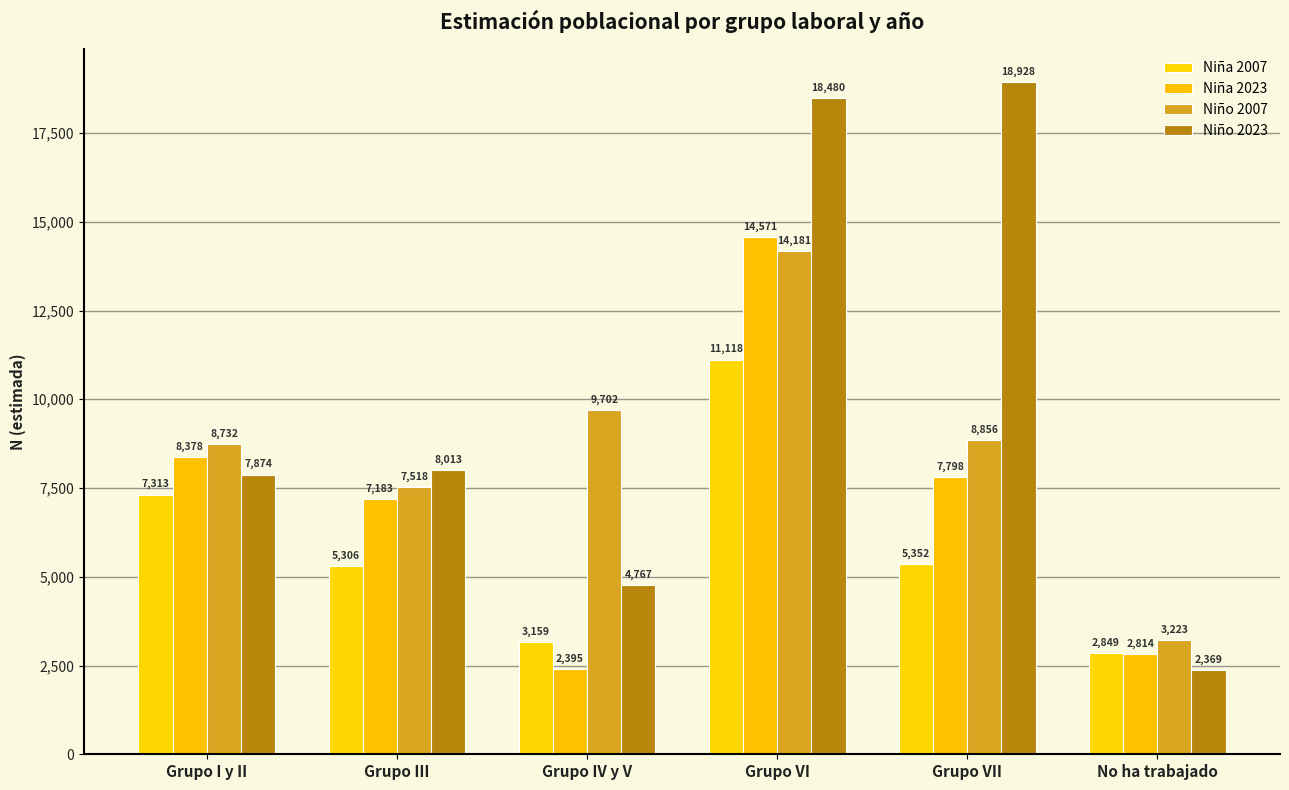

At how many categories does at least one series exceed 5358?

5